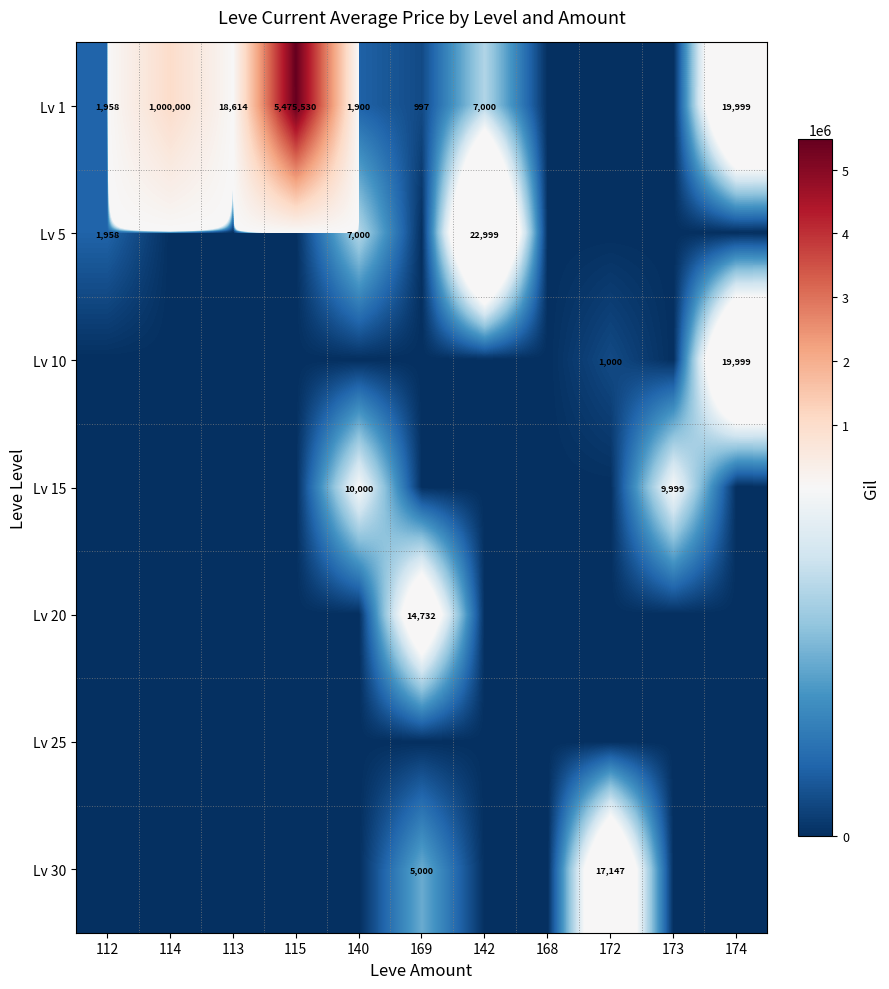

The Lv 20 series shows 9344 at 169. True or false?

False